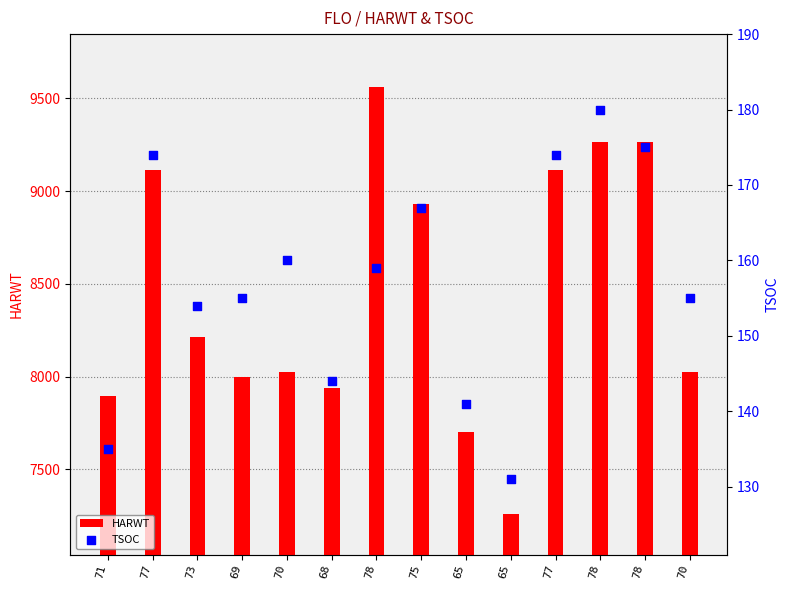

Is the value of TSOC at 73 greater than the value of HARWT at 65?

No